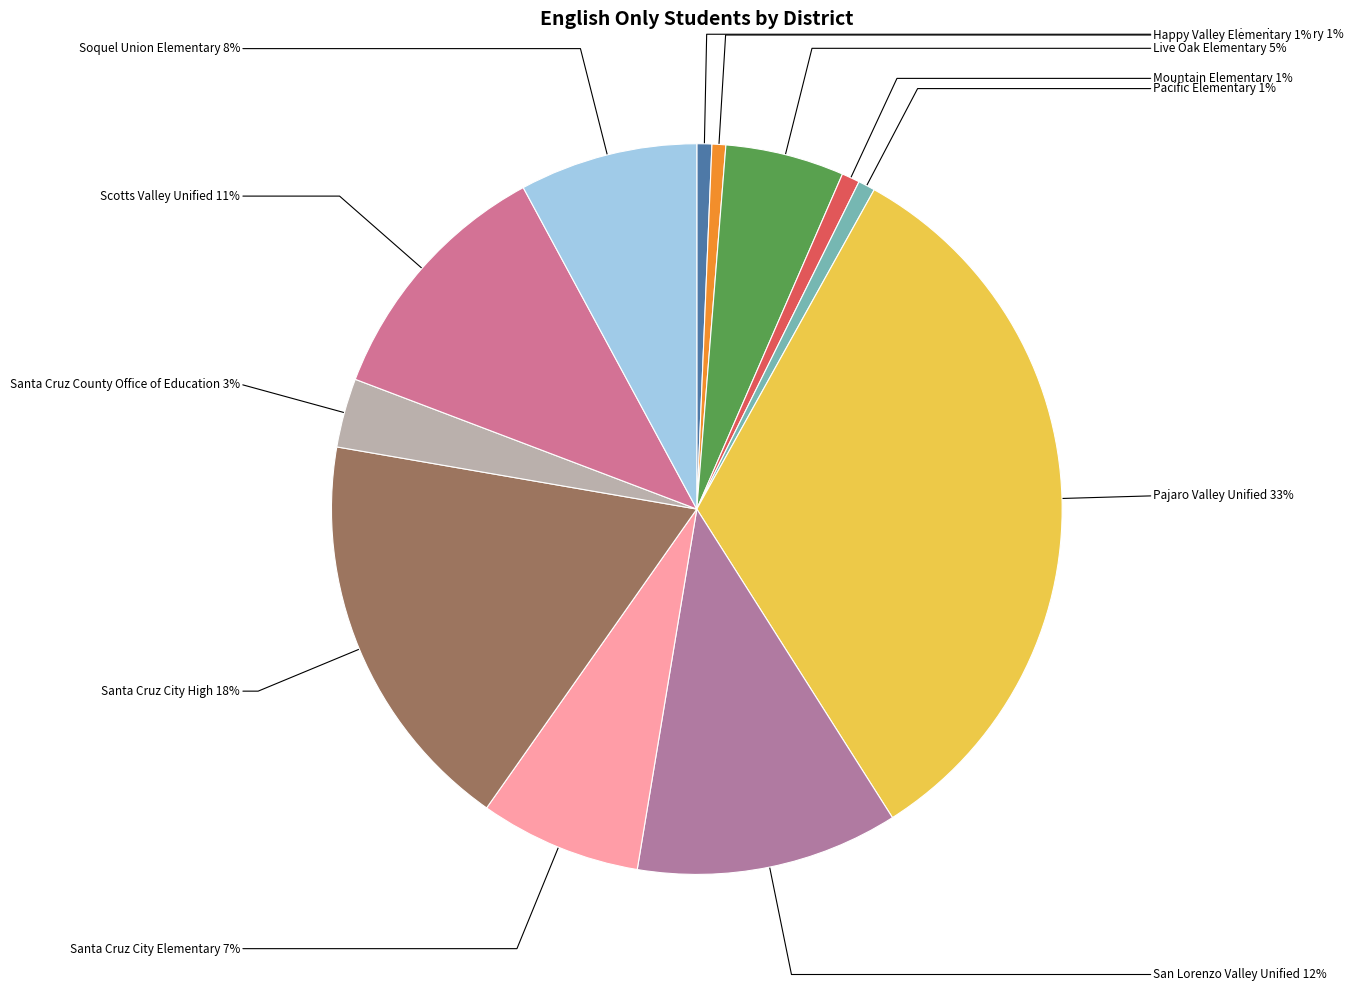

To the nearest percent, what percentage of the pie is Santa Cruz City High?

18%